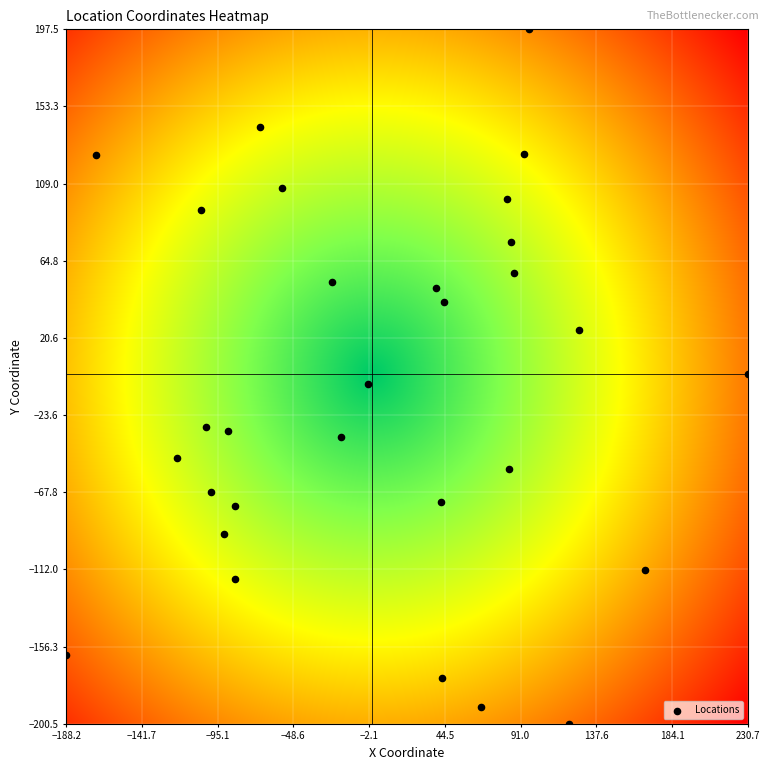

What is the range of X values (max minus min)?

418.9